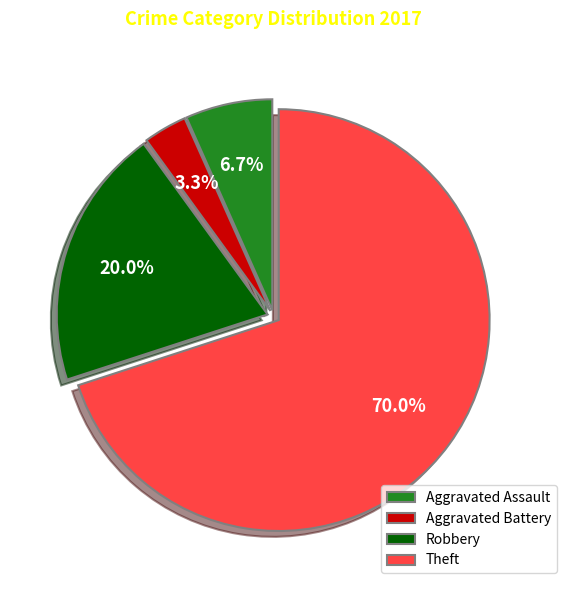

Rank the categories by value from lowest to highest.

Aggravated Battery, Aggravated Assault, Robbery, Theft